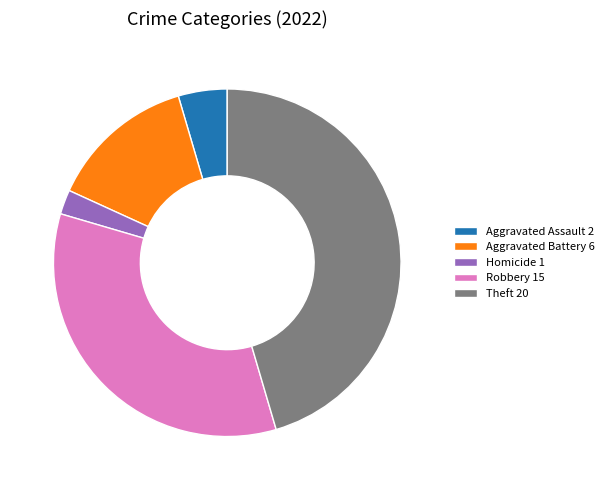

Does any single category account for the majority?

No